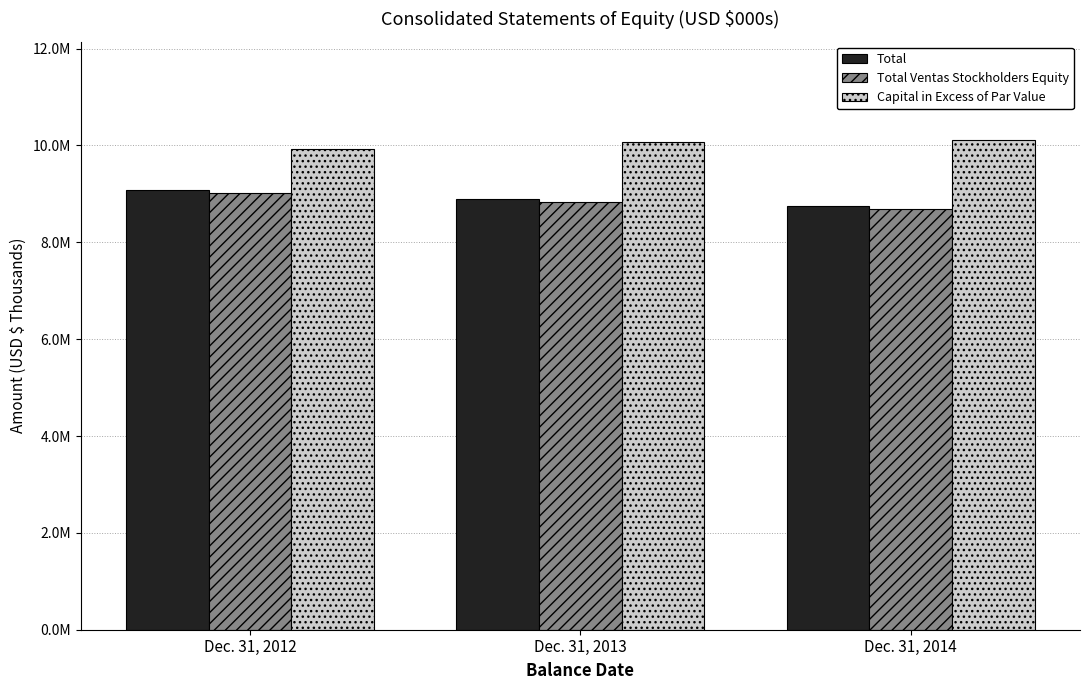

The value of Capital in Excess of Par Value at Dec. 31, 2013 is 6346553. True or false?

False